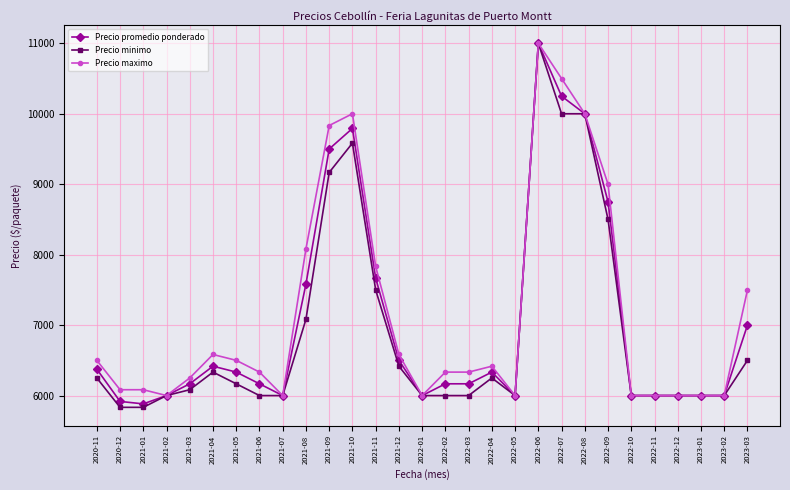

What is the smallest value displayed?

5833